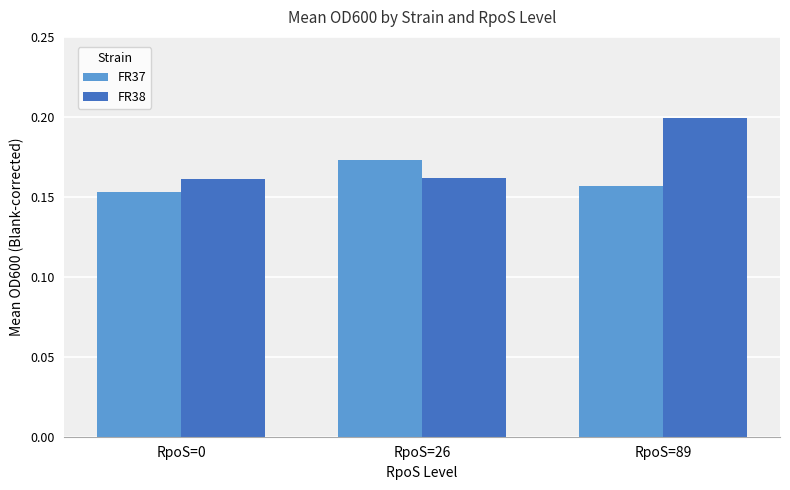

Is it true that FR38 equals 0.3 at RpoS=26?

False